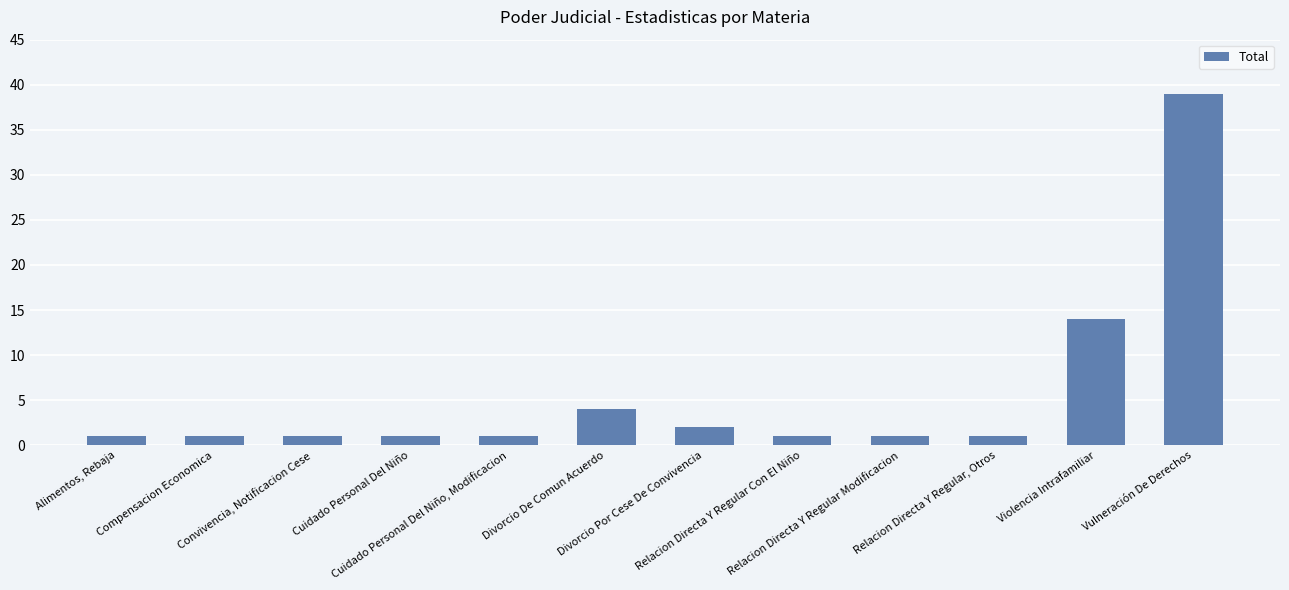

What is the smallest value displayed?

1